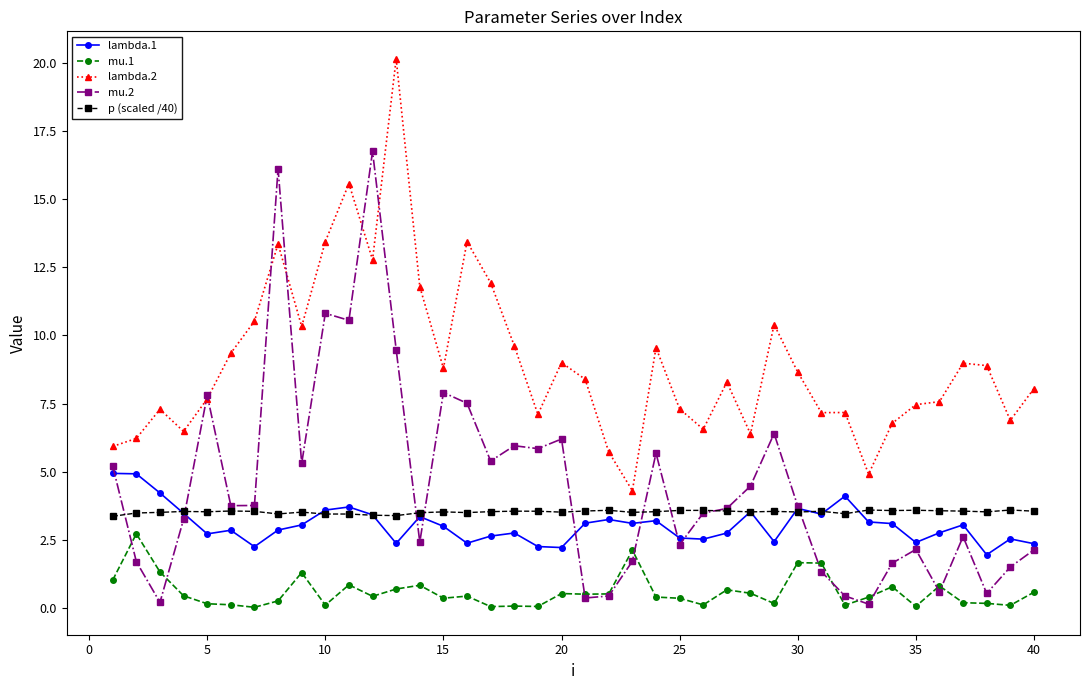

List the series in order of their peak value, highest first.

lambda.2, mu.2, lambda.1, p (scaled /40), mu.1